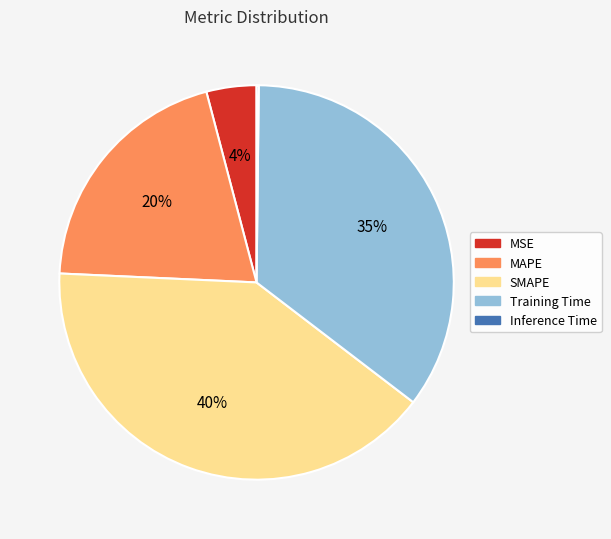

Which category has the biggest portion of the pie?

SMAPE